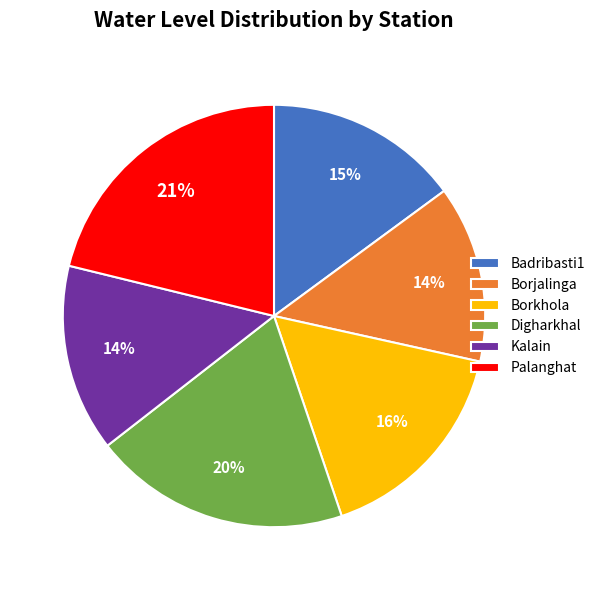

Is the sum of Borkhola and Kalain greater than half?

No